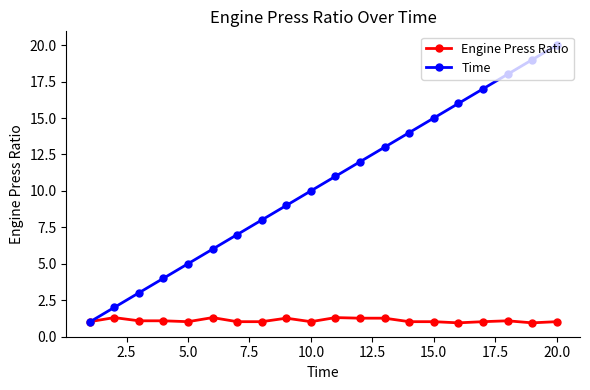

Is this an area chart (filled region under the line)?

No